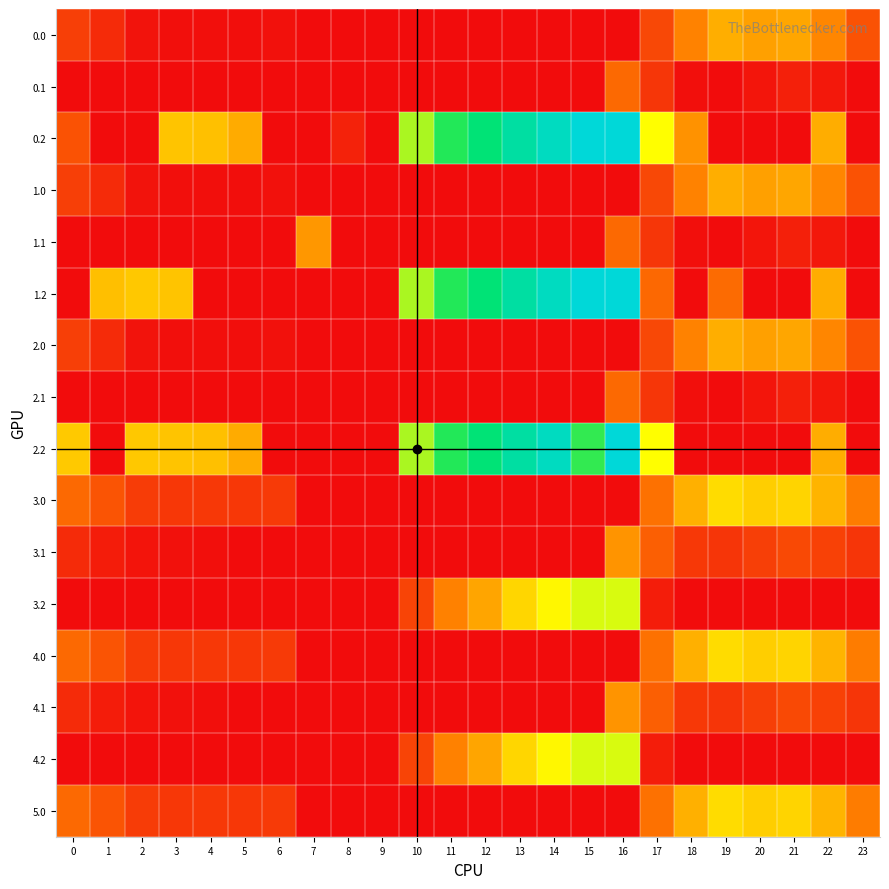

Which series has the largest total across all categories?

2.2